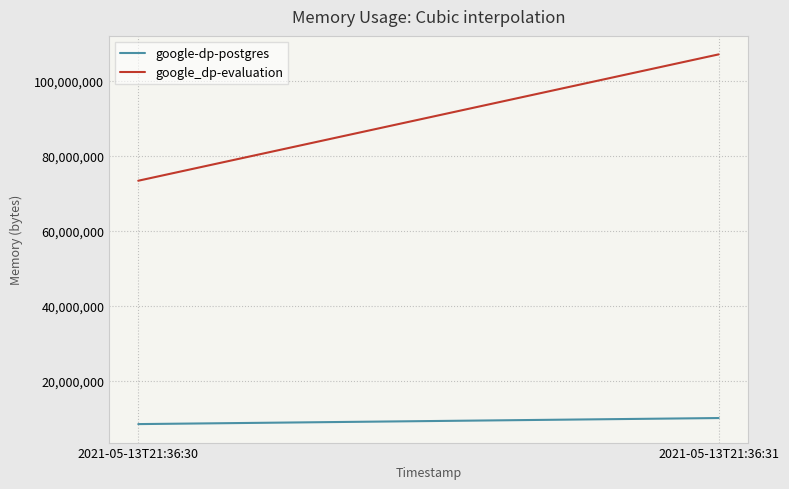

What is the difference between the highest and lowest values at 2021-05-13T21:36:30?

64892928